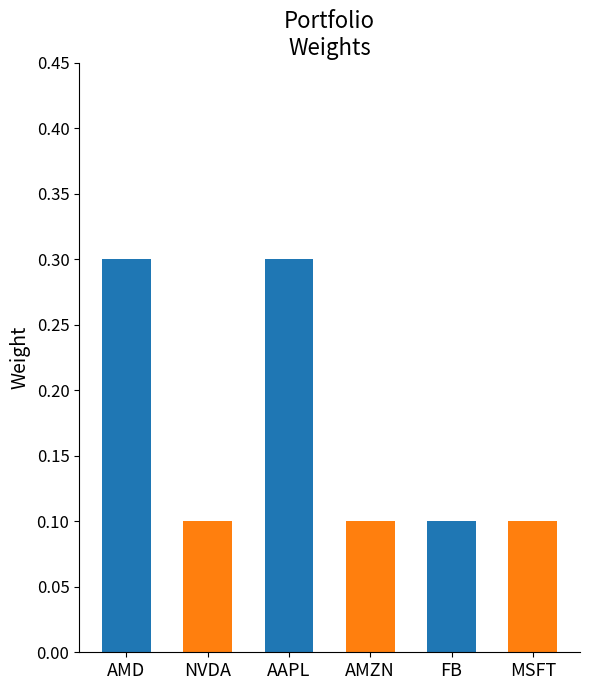

How many series are shown in this chart?

1